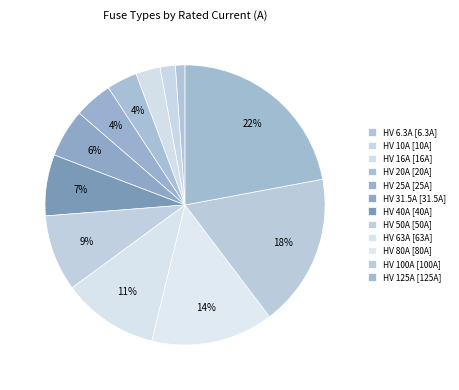

How many slices are in this pie chart?

12